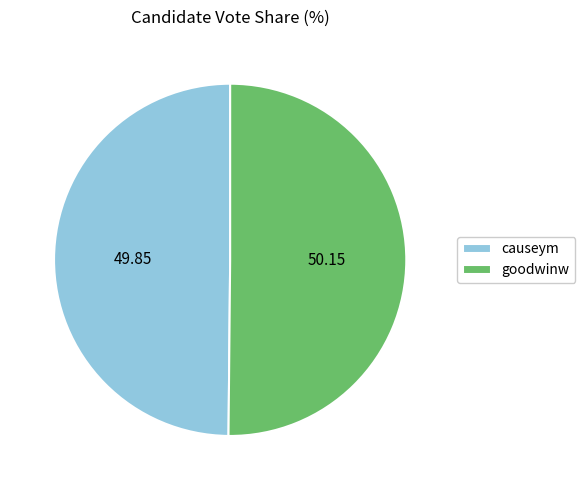

Is the sum of goodwinw and causeym greater than half?

Yes